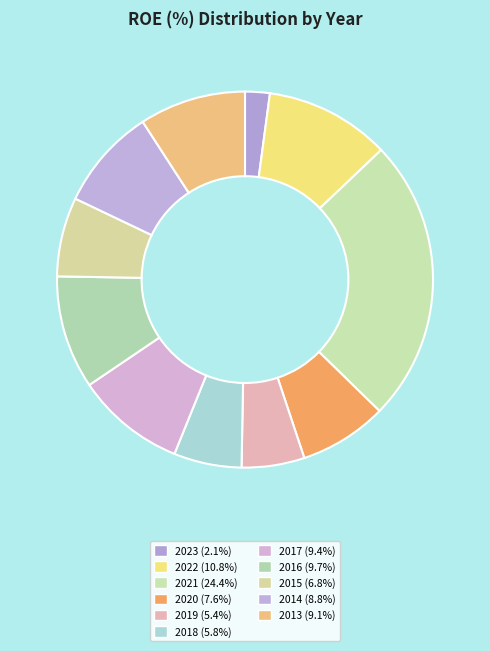

Which slice is the largest?

2021